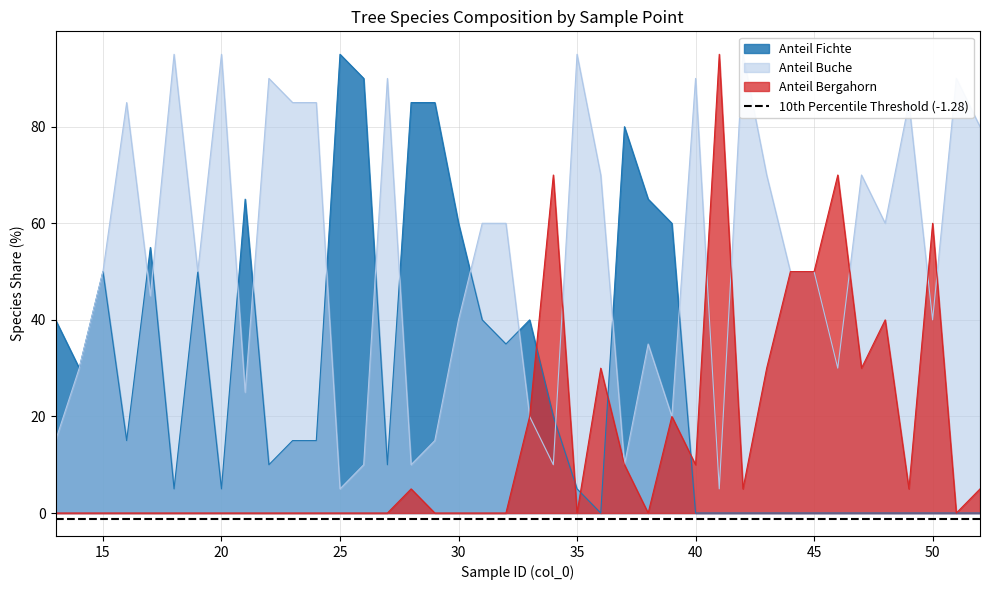

What is the highest value of the Anteil Buche series?

95